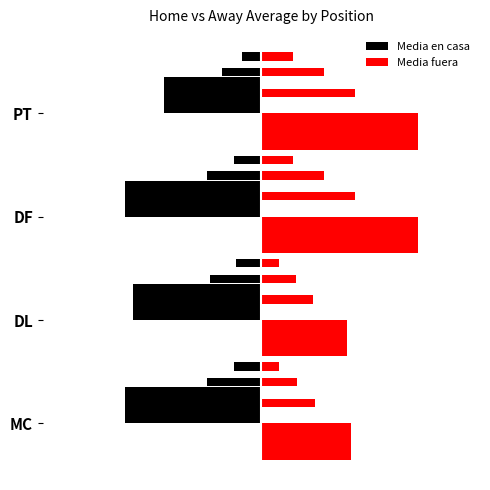

Does the chart contain any negative values?

Yes